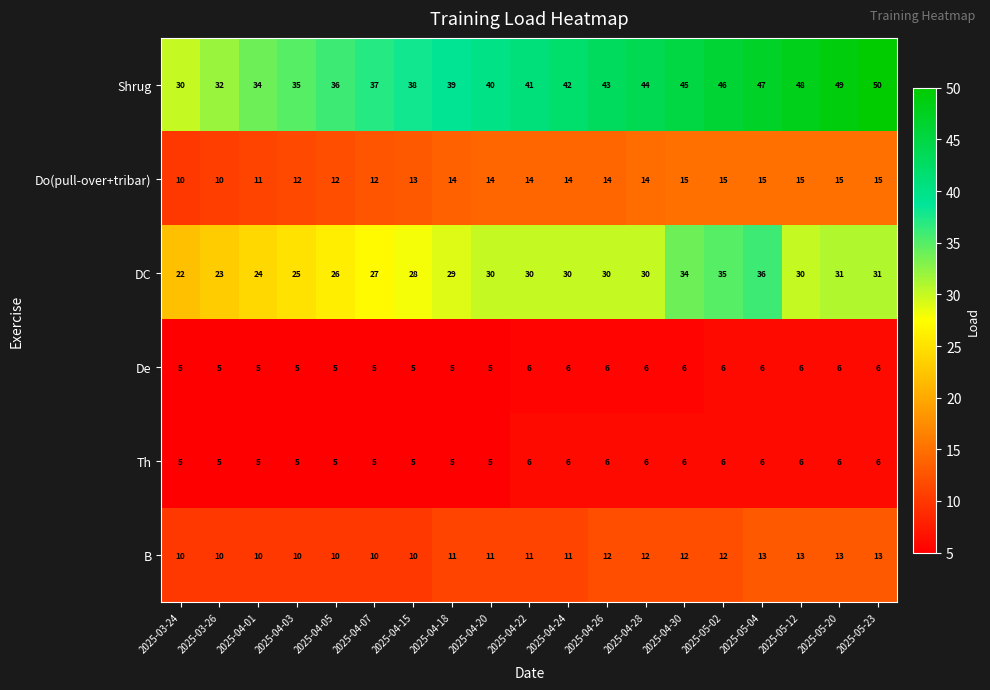

How many series are shown in this chart?

6